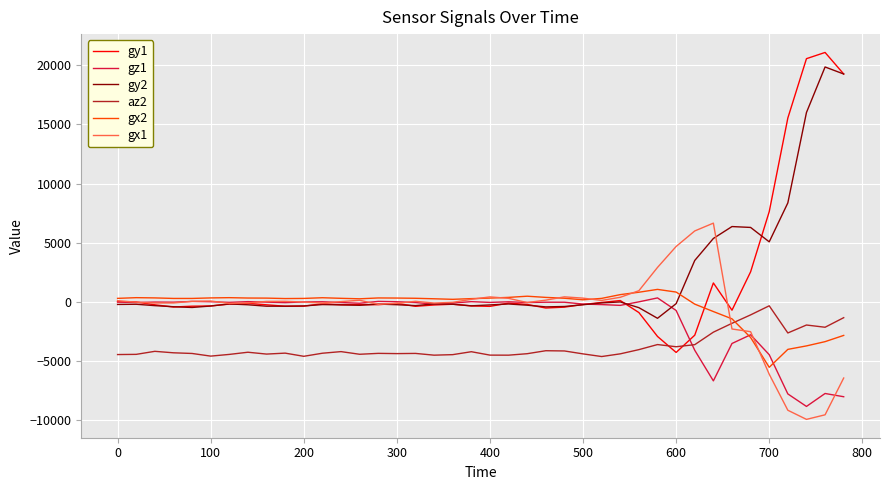

What is the minimum value for gx1?

-9931